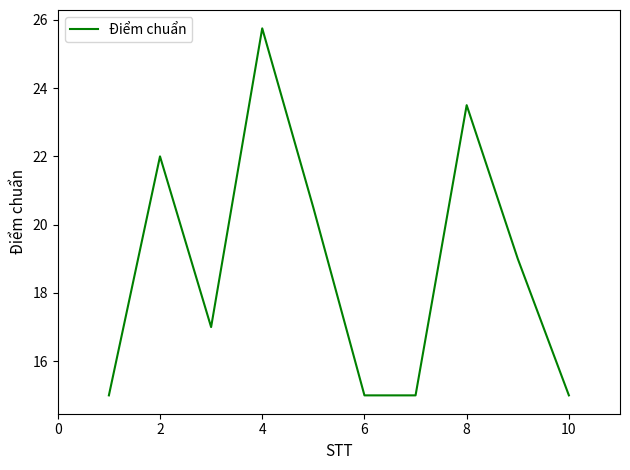

What is the greatest value displayed?

25.8